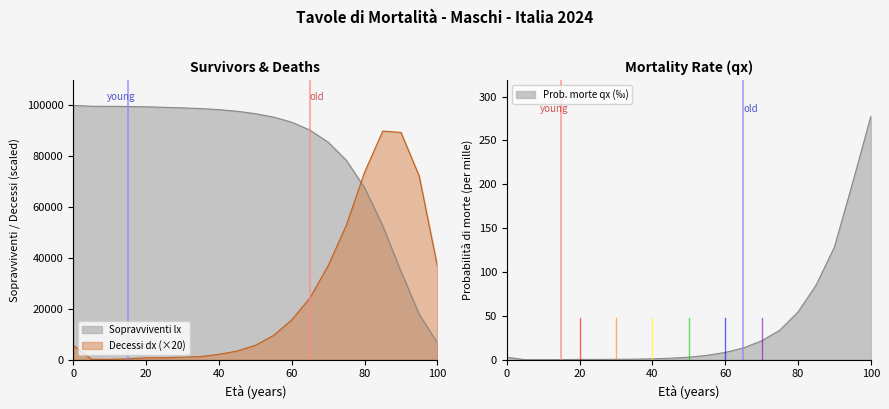

The value of Sopravviventi lx at 0 is 173387.3. True or false?

False